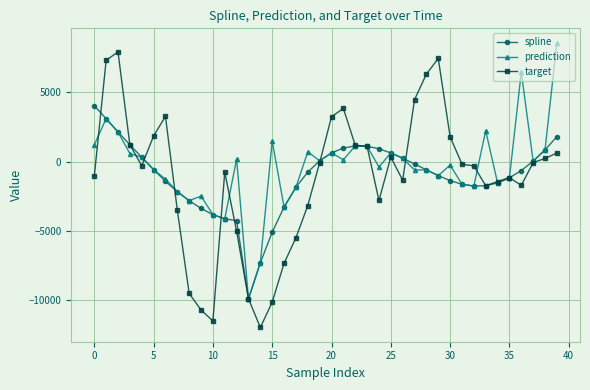

Rank the series by their maximum value, from highest to lowest.

prediction, target, spline